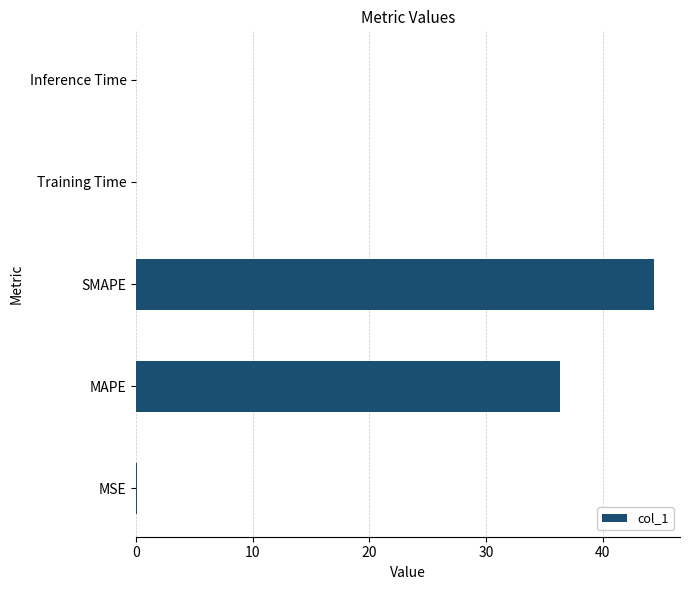

What is the sum of the values at SMAPE and MAPE?

80.8